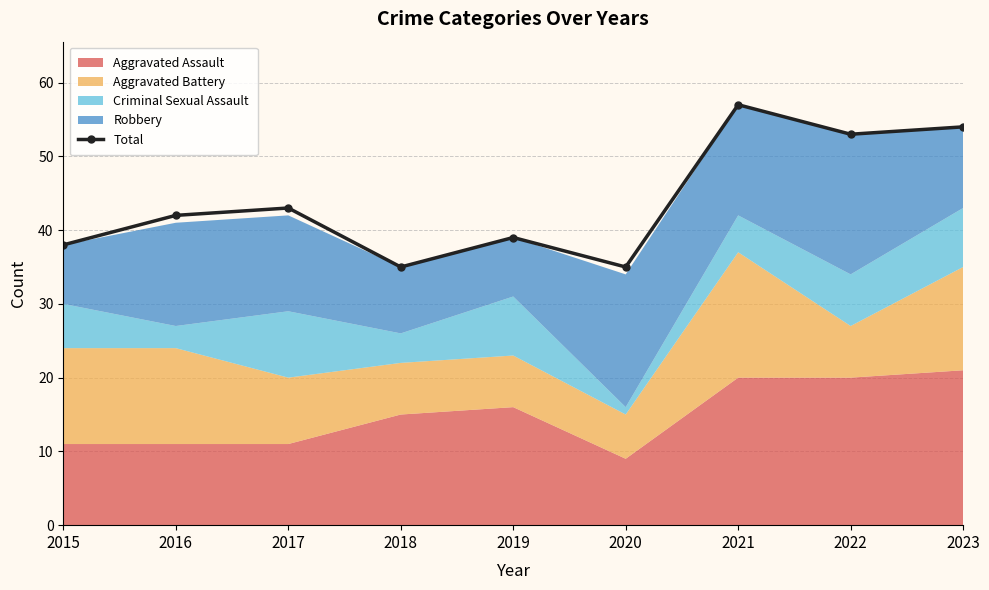

What is the greatest value displayed?

57